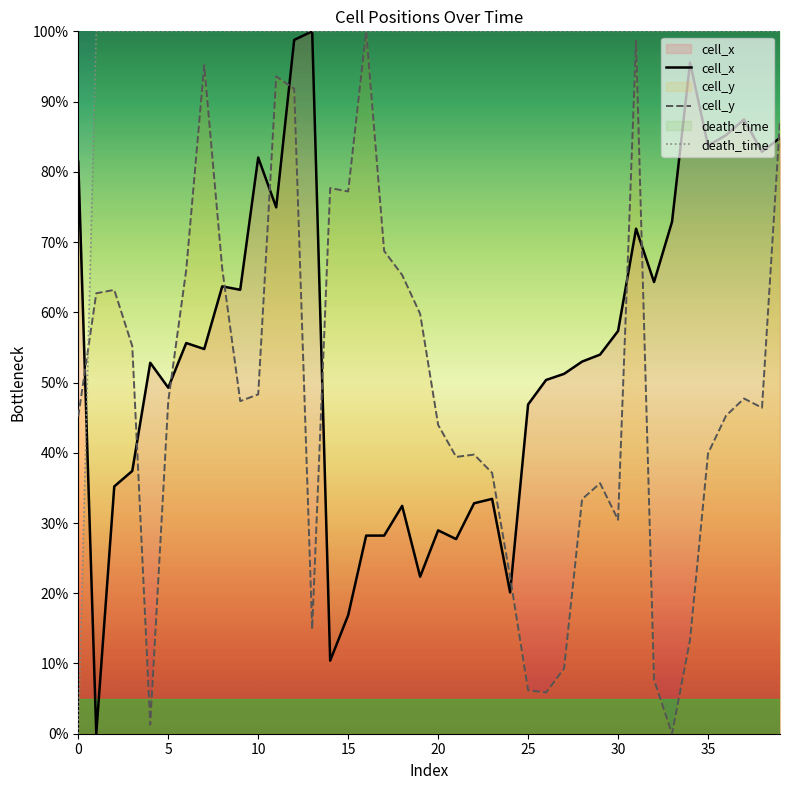

Which category has the lowest value in the cell_y series?

33